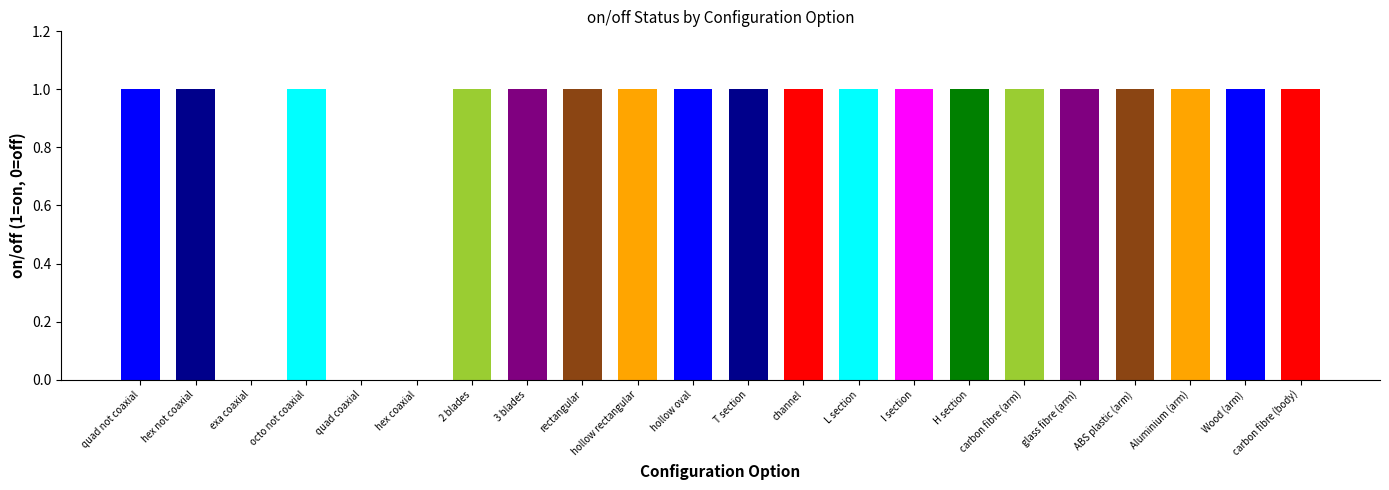

Approximately how many times larger is the value at carbon fibre (arm) compared to Wood (arm)?

1.0